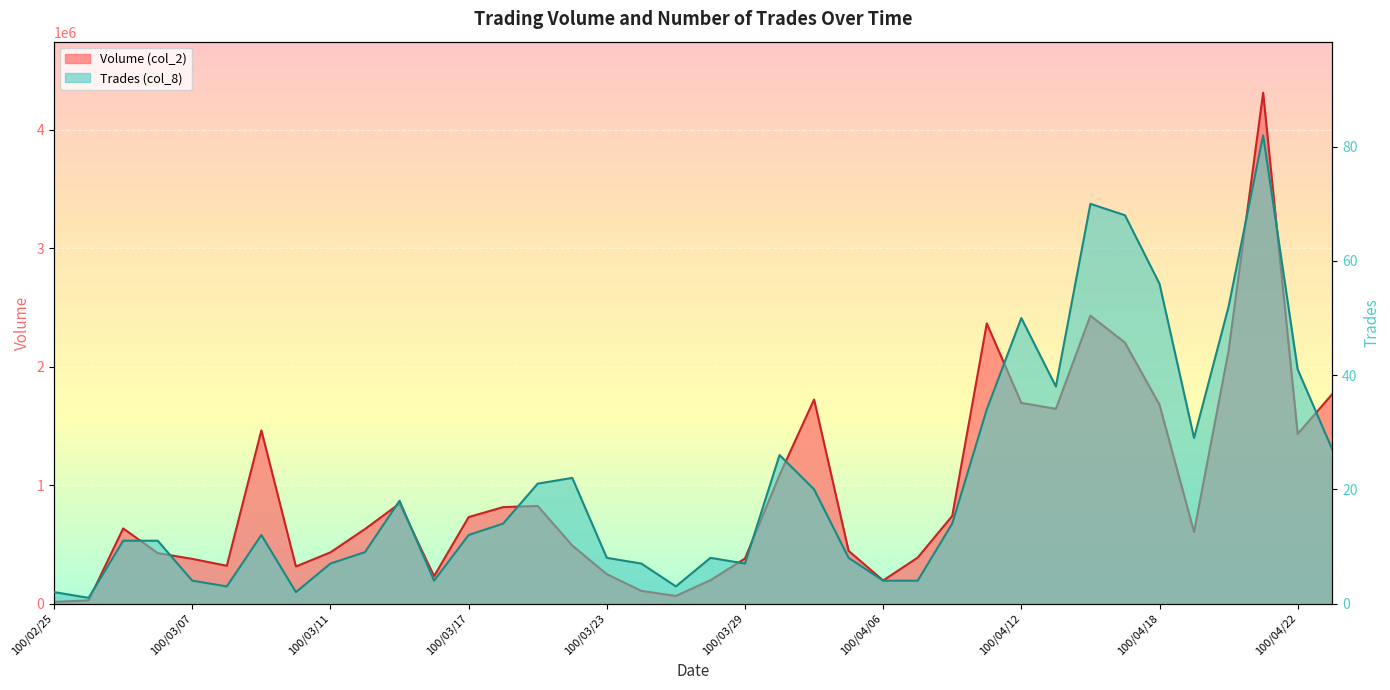

Where is the first local maximum for Volume (col_2)?

100/03/03